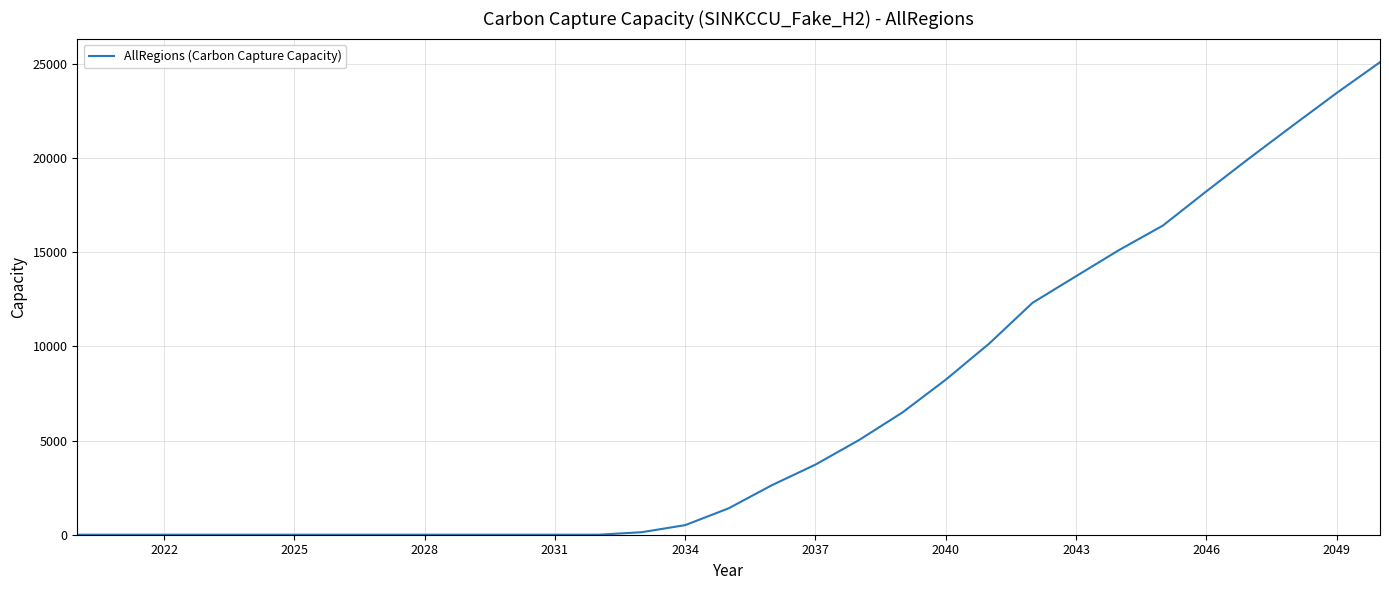

What is the difference between the second highest and second lowest values?

23460.9